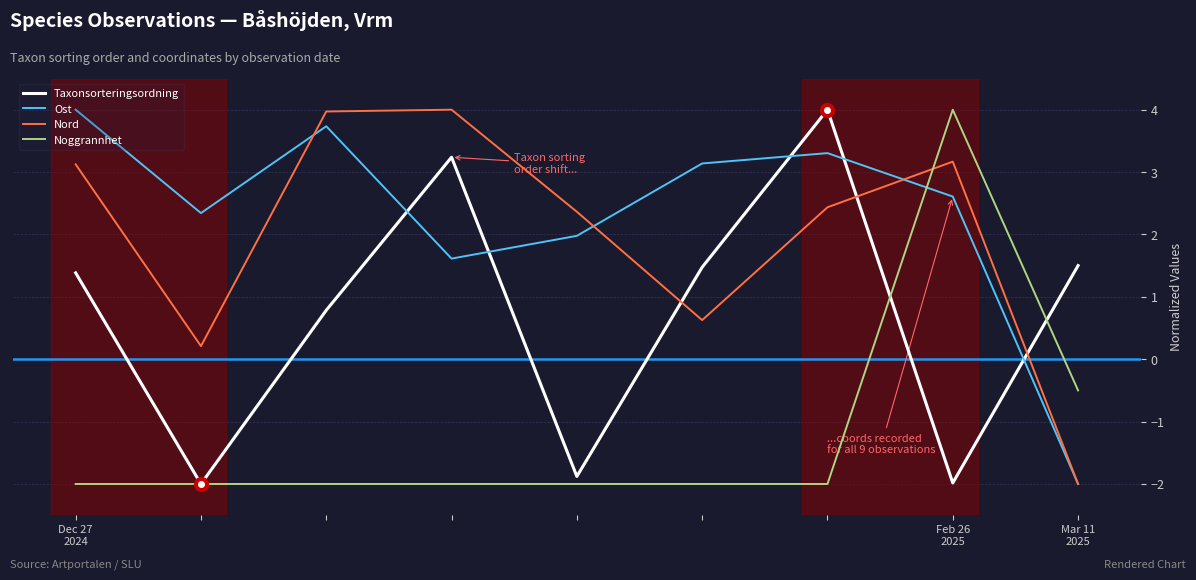

What is the minimum value for Ost?

-2.0